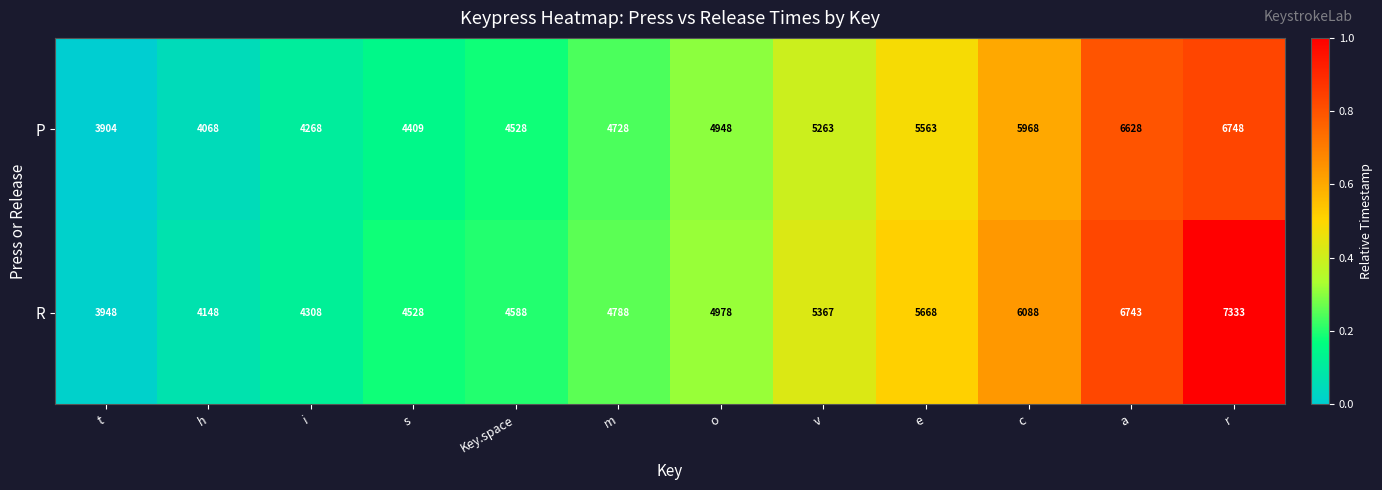

Reading left to right, list all the values displayed in this chart.

P: t=3904	h=4068	i=4268	s=4409	Key.space=4528	m=4728	o=4948	v=5263	e=5563	c=5968	a=6628	r=6748
R: t=3948	h=4148	i=4308	s=4528	Key.space=4588	m=4788	o=4978	v=5367	e=5668	c=6088	a=6743	r=7333